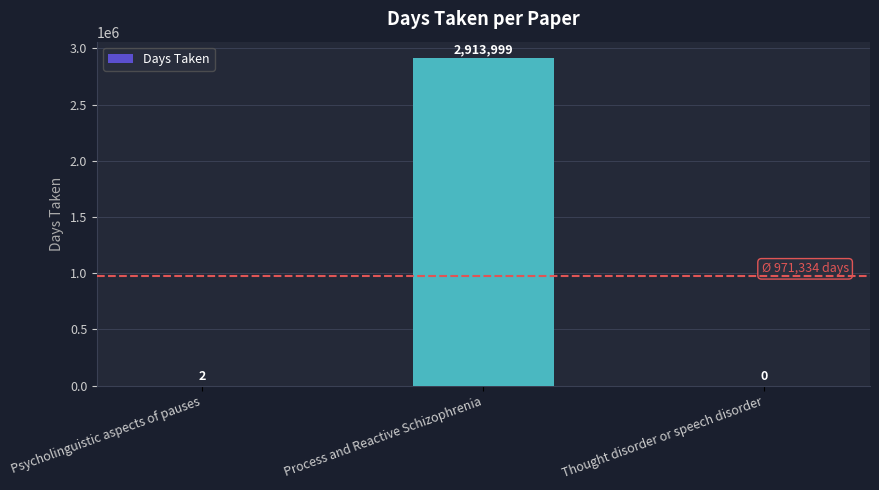

How many data points does each series have?

3